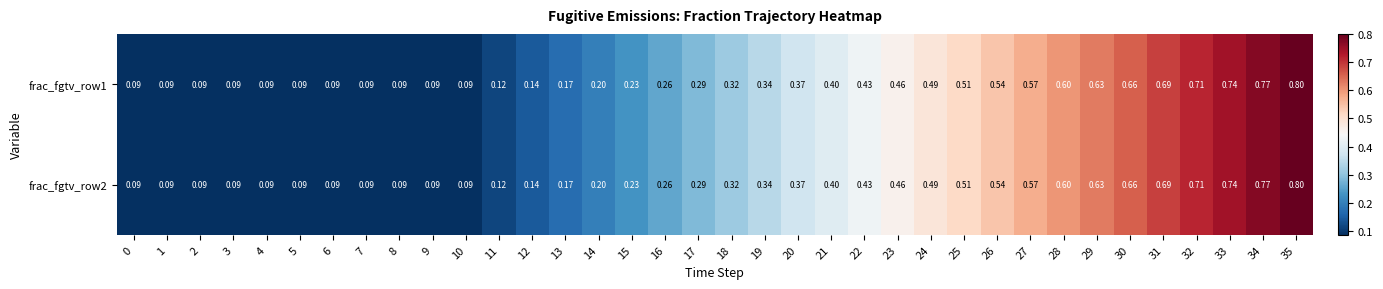

Is the value of frac_fgtv_row2 at 9 greater than the value of frac_fgtv_row1 at 11?

No